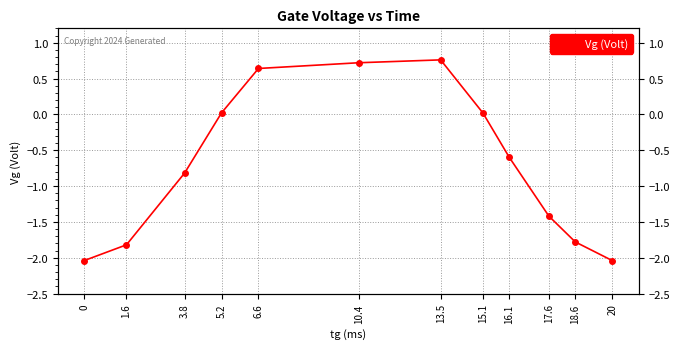

List the labels in order of value, smallest first.

0, 20, 1.6, 18.6, 17.6, 3.8, 16.1, 5.2, 15.1, 6.6, 10.4, 13.5